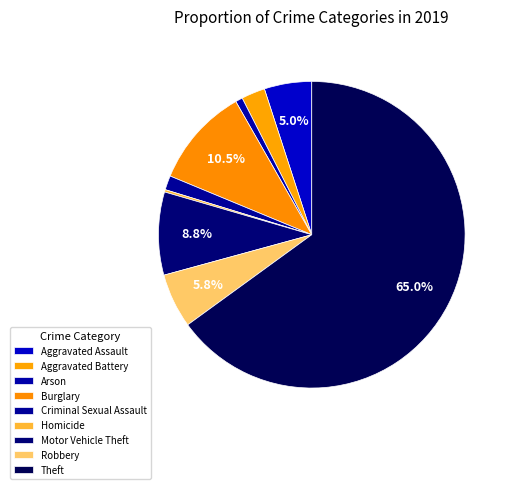

Do Aggravated Assault and Theft together represent more than half of the pie?

Yes